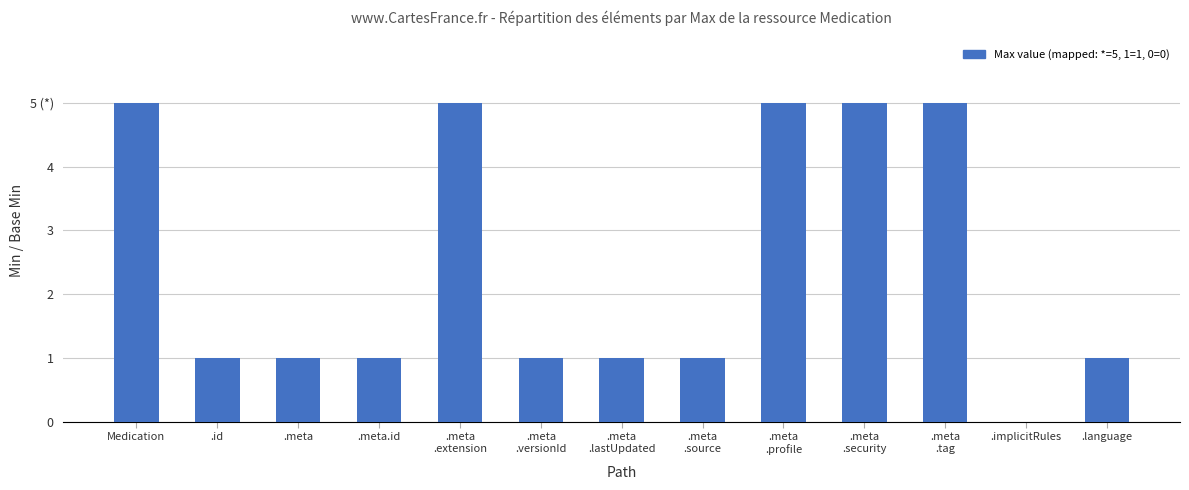

Reading right to left, what are all the values shown in this chart?

1	0	5	5	5	1	1	1	5	1	1	1	5